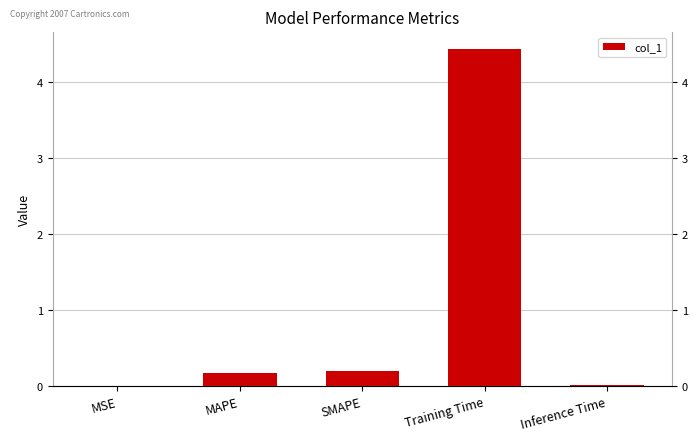

Reading left to right, list all the values displayed in this chart.

0.0	0.2	0.2	4.4	0.0